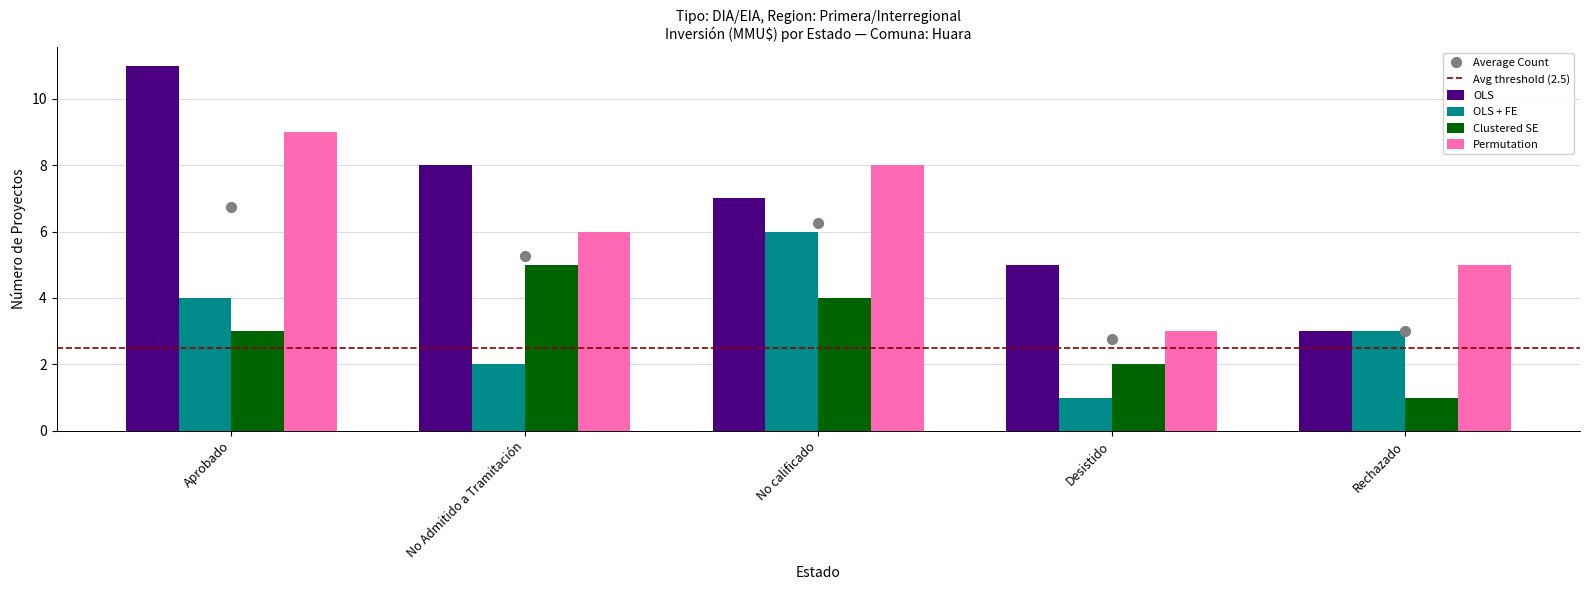

What are all the series names shown in the legend?

OLS, OLS + FE, Clustered SE, Permutation